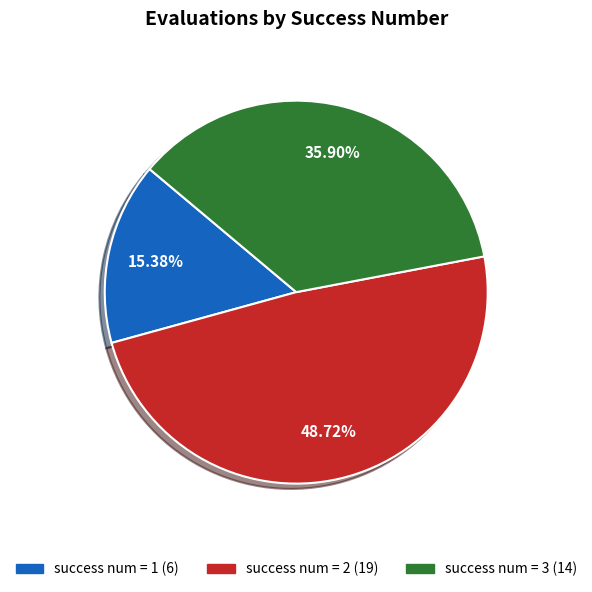

Does any single category account for the majority?

No